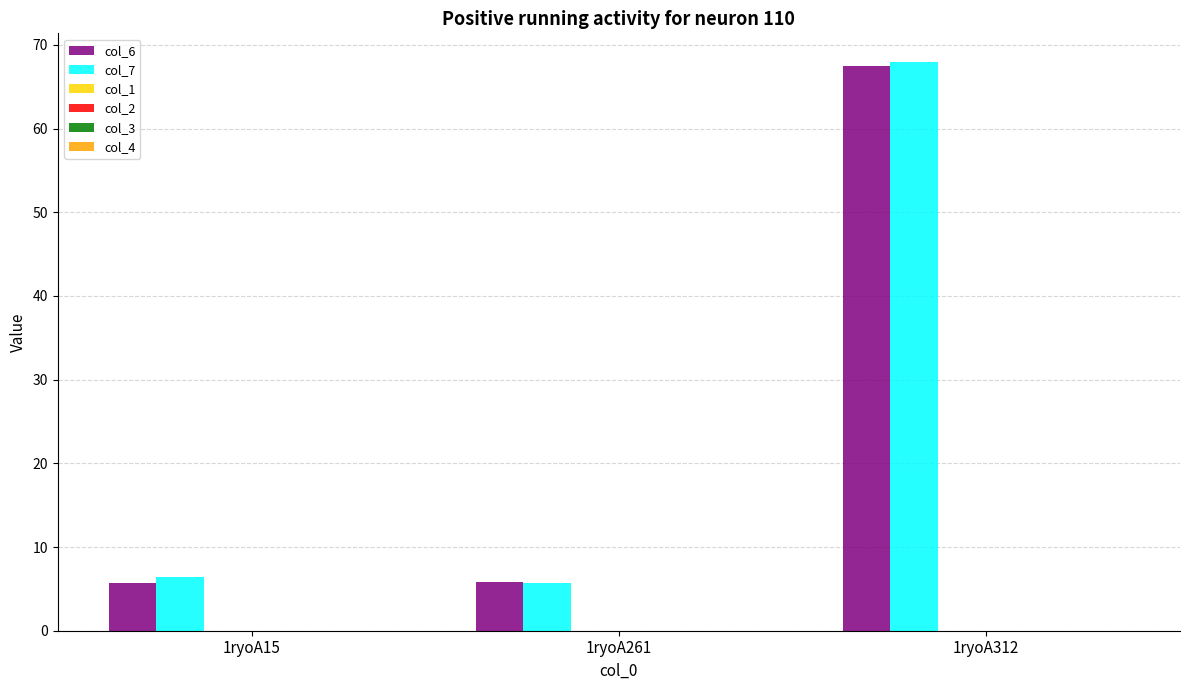

What is the maximum value for col_6?

67.5